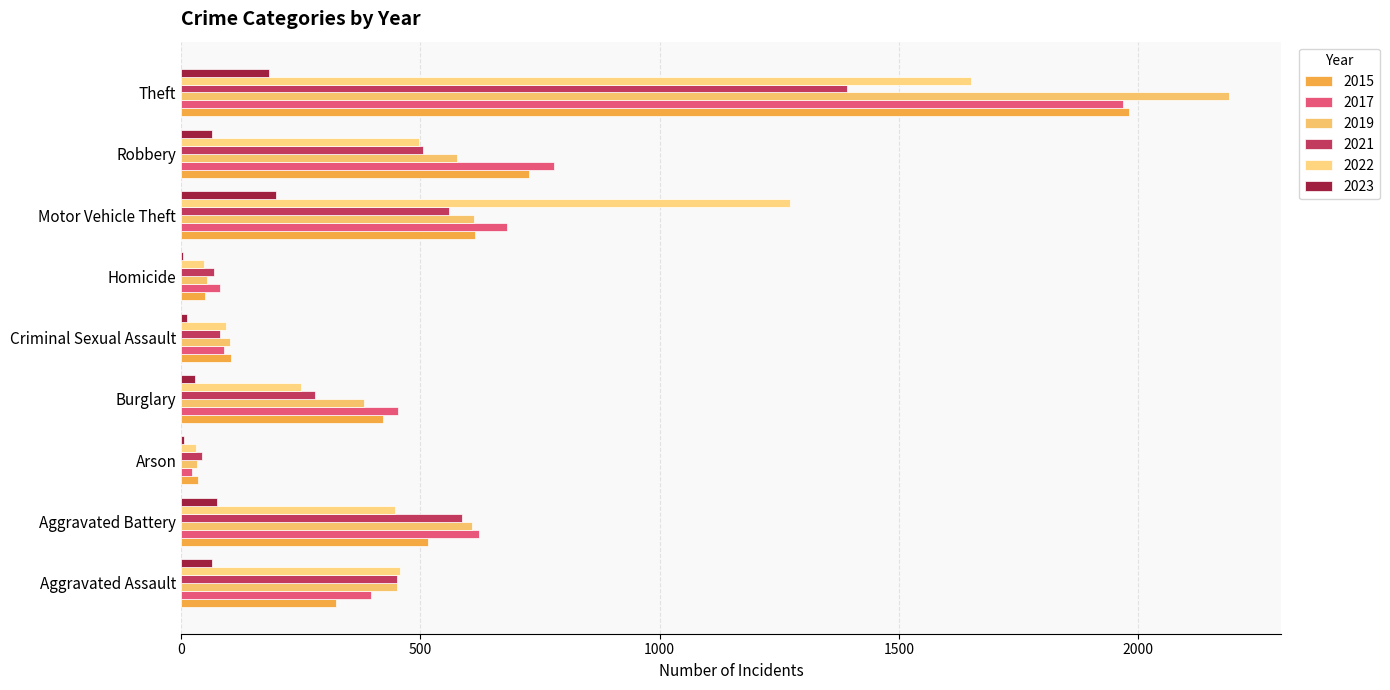

What are all the series names shown in the legend?

2015, 2017, 2019, 2021, 2022, 2023